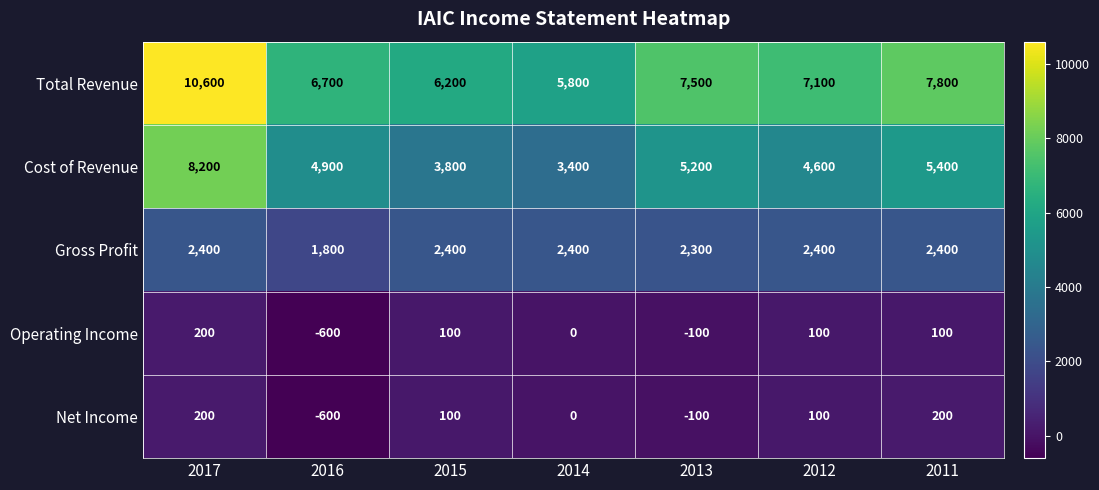

How many Operating Income values are between -100 and 100?

5